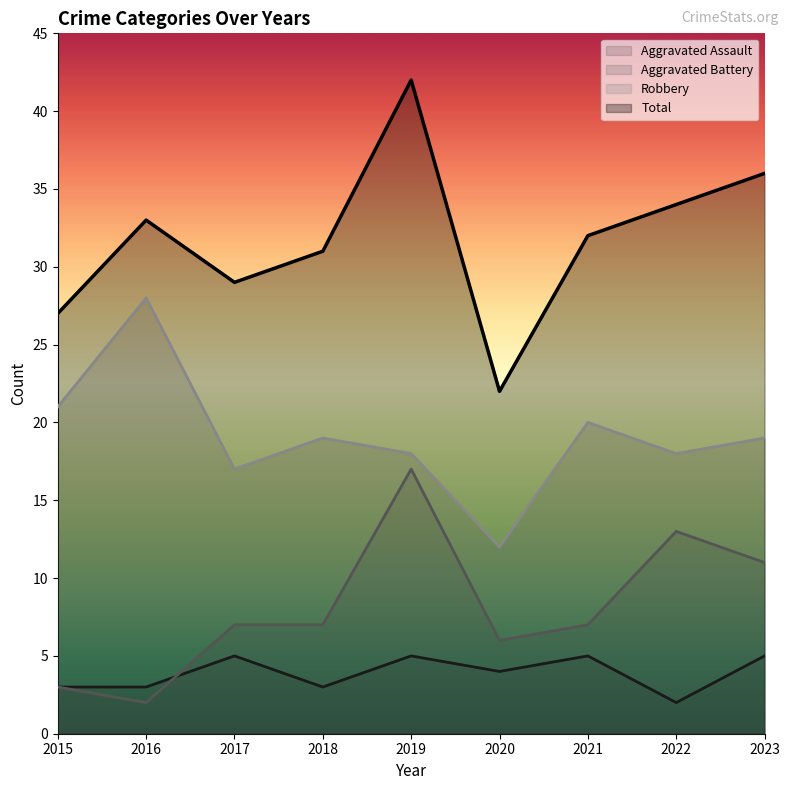

Reading left to right, list all the values displayed in this chart.

Aggravated Assault: 3	3	5	3	5	4	5	2	5
Aggravated Battery: 3	2	7	7	17	6	7	13	11
Robbery: 21	28	17	19	18	12	20	18	19
Total: 27	33	29	31	42	22	32	34	36